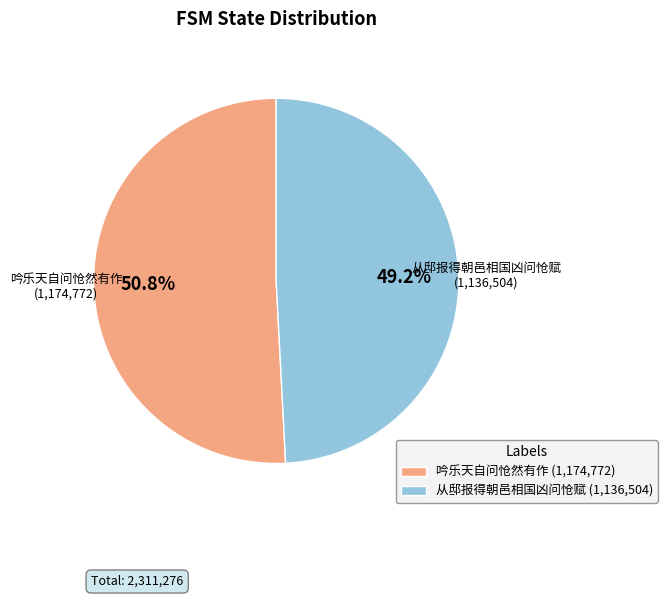

Rank the categories by value from highest to lowest.

吟乐天自问怆然有作 (1,174,772), 从邸报得朝邑相国凶问怆赋 (1,136,504)